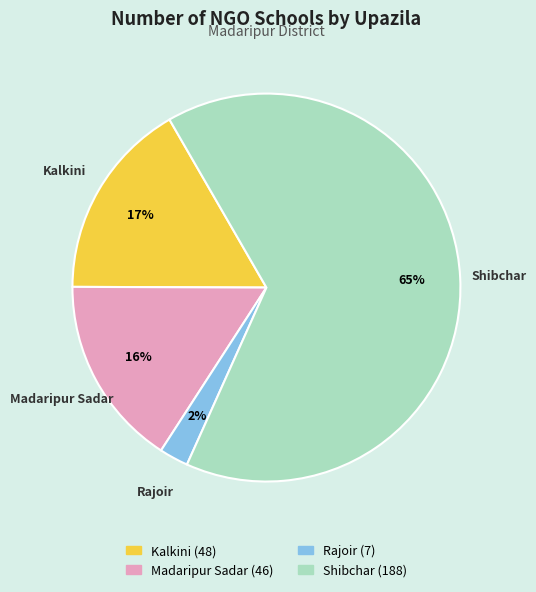

Between Rajoir and Kalkini, which is larger?

Kalkini